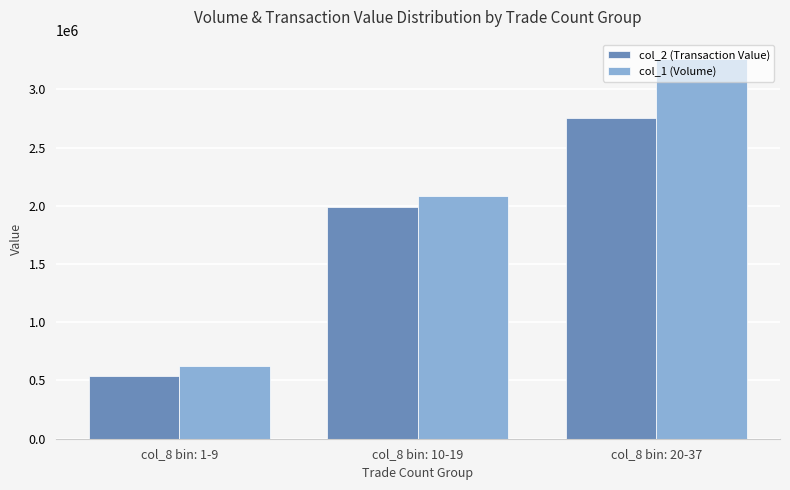

What is the label of the 3rd bar from the left?

col_8 bin: 20-37